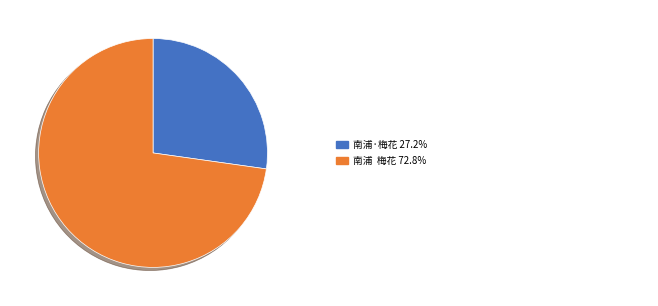

Is there a majority slice in this chart?

Yes